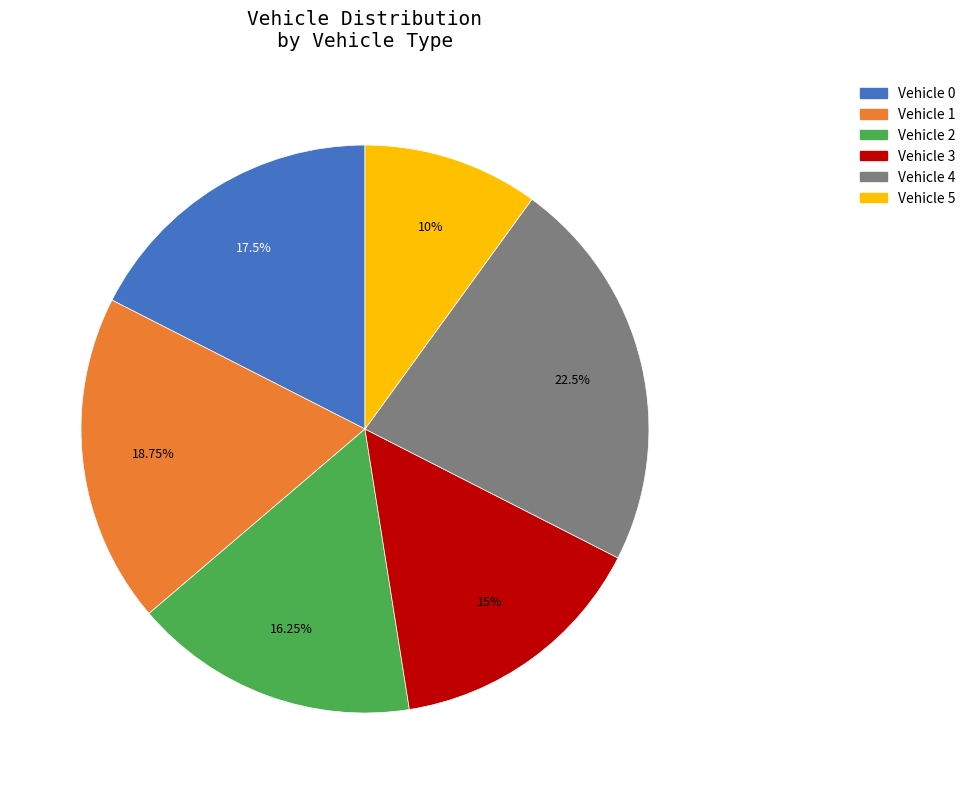

How many slices are in this pie chart?

6